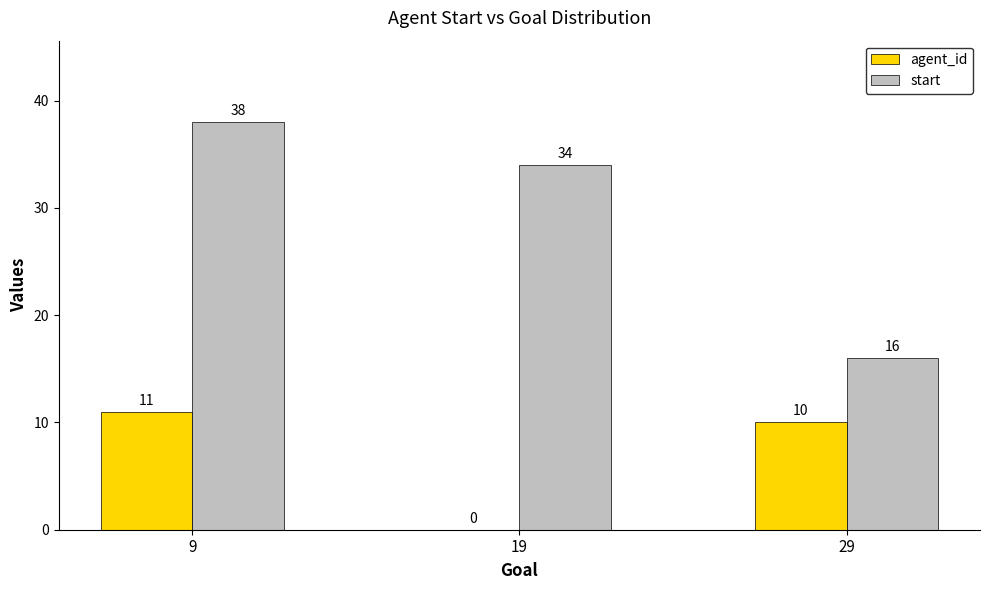

At which category is the sum across all series the highest?

9